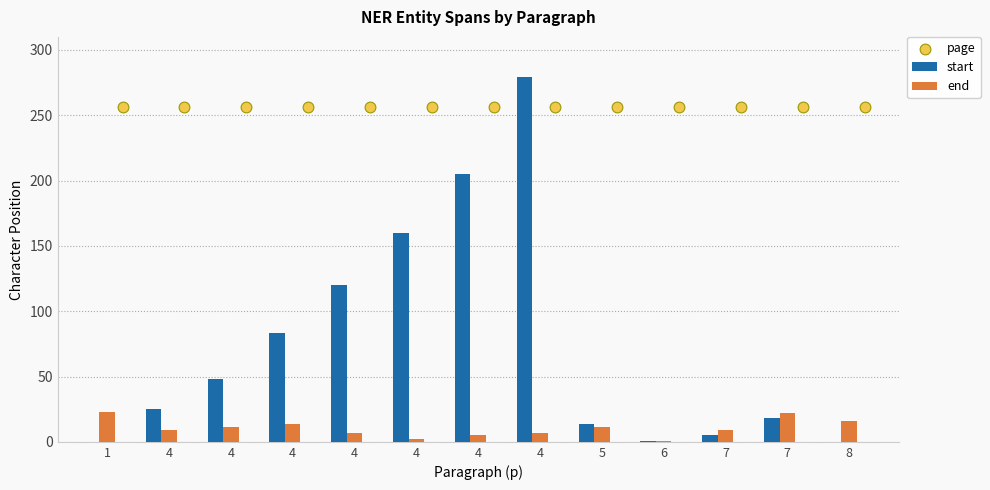

Which series contains the highest Y value?

start